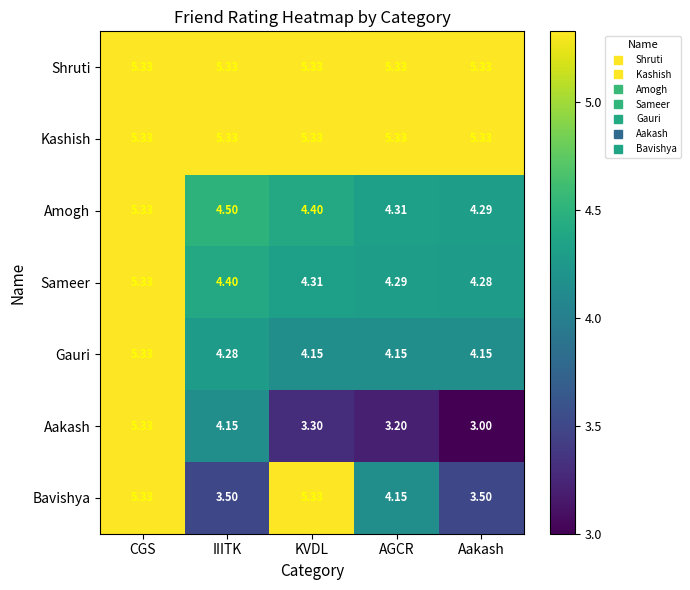

At which category is the sum across all series the highest?

CGS